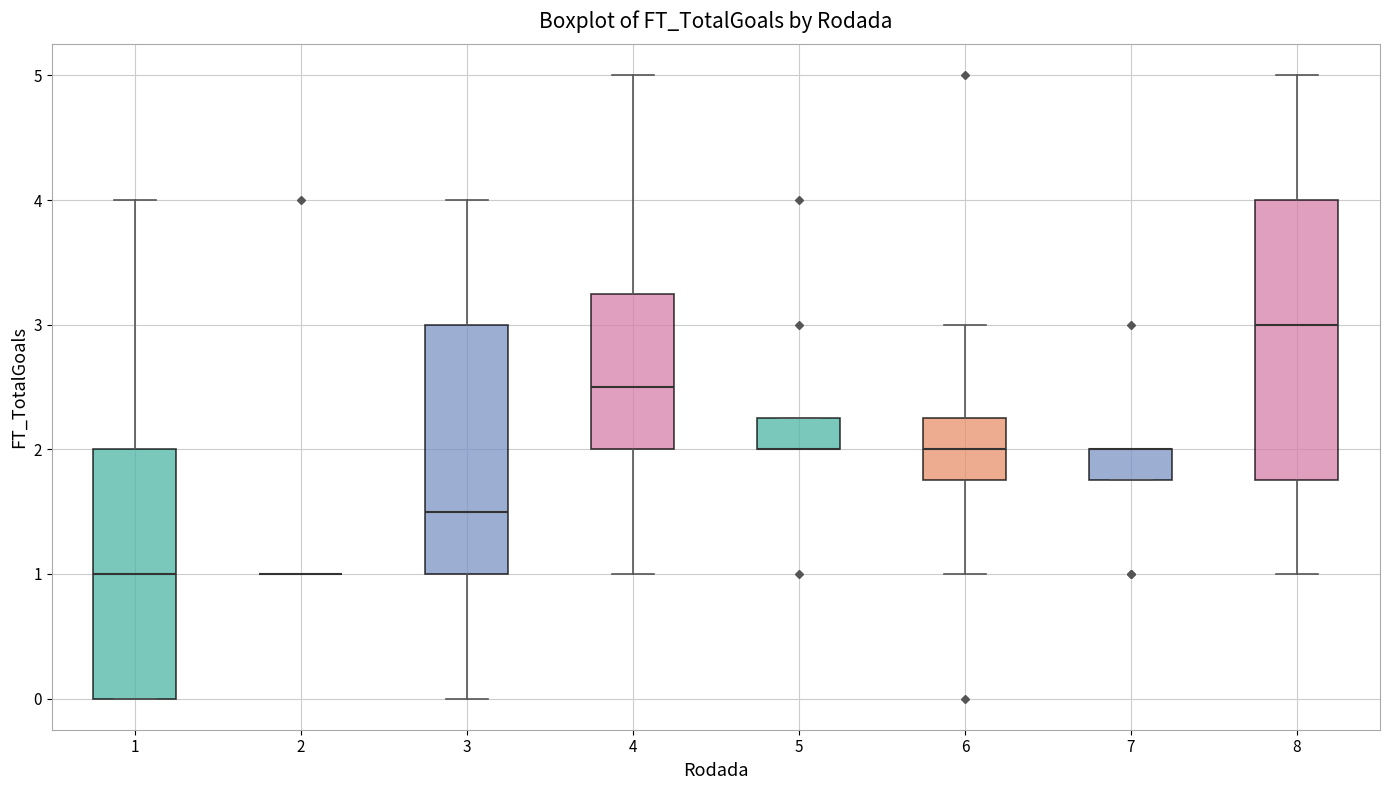

Where is the lower edge of the box at x = 1 on the y-axis? The values are not printed on the chart, so give them approximately, as read against the axis.

0.0